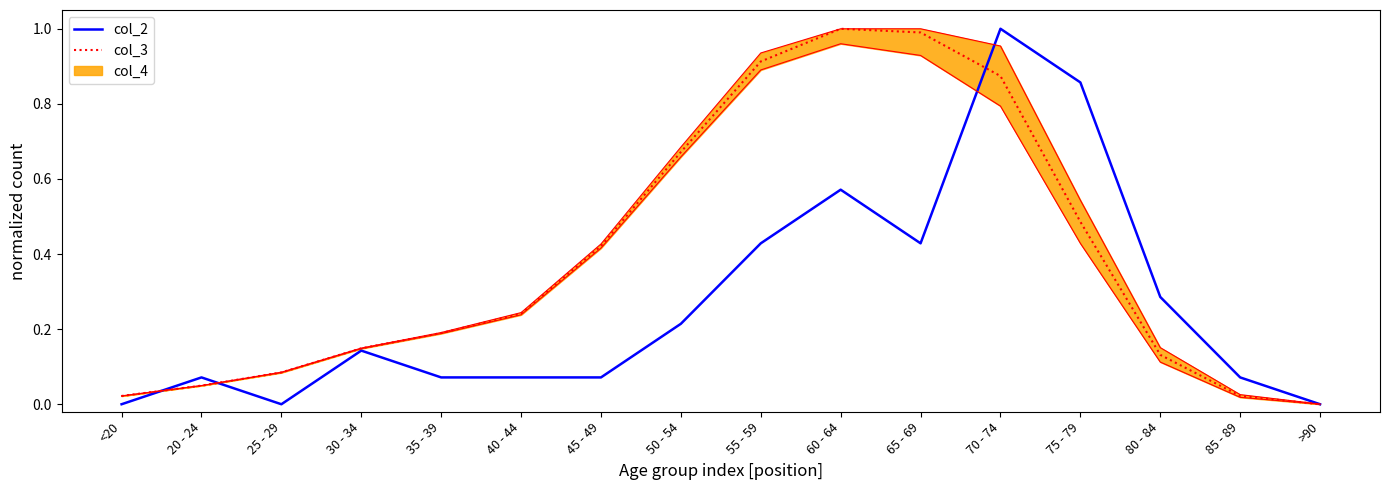

Reading right to left, what are all the values shown in this chart?

col_2: 0.0	0.1	0.3	0.9	1.0	0.4	0.6	0.4	0.2	0.1	0.1	0.1	0.1	0.0	0.1	0.0
col_3: 0.0	0.0	0.1	0.5	0.9	1.0	1.0	0.9	0.7	0.4	0.2	0.2	0.1	0.1	0.0	0.0